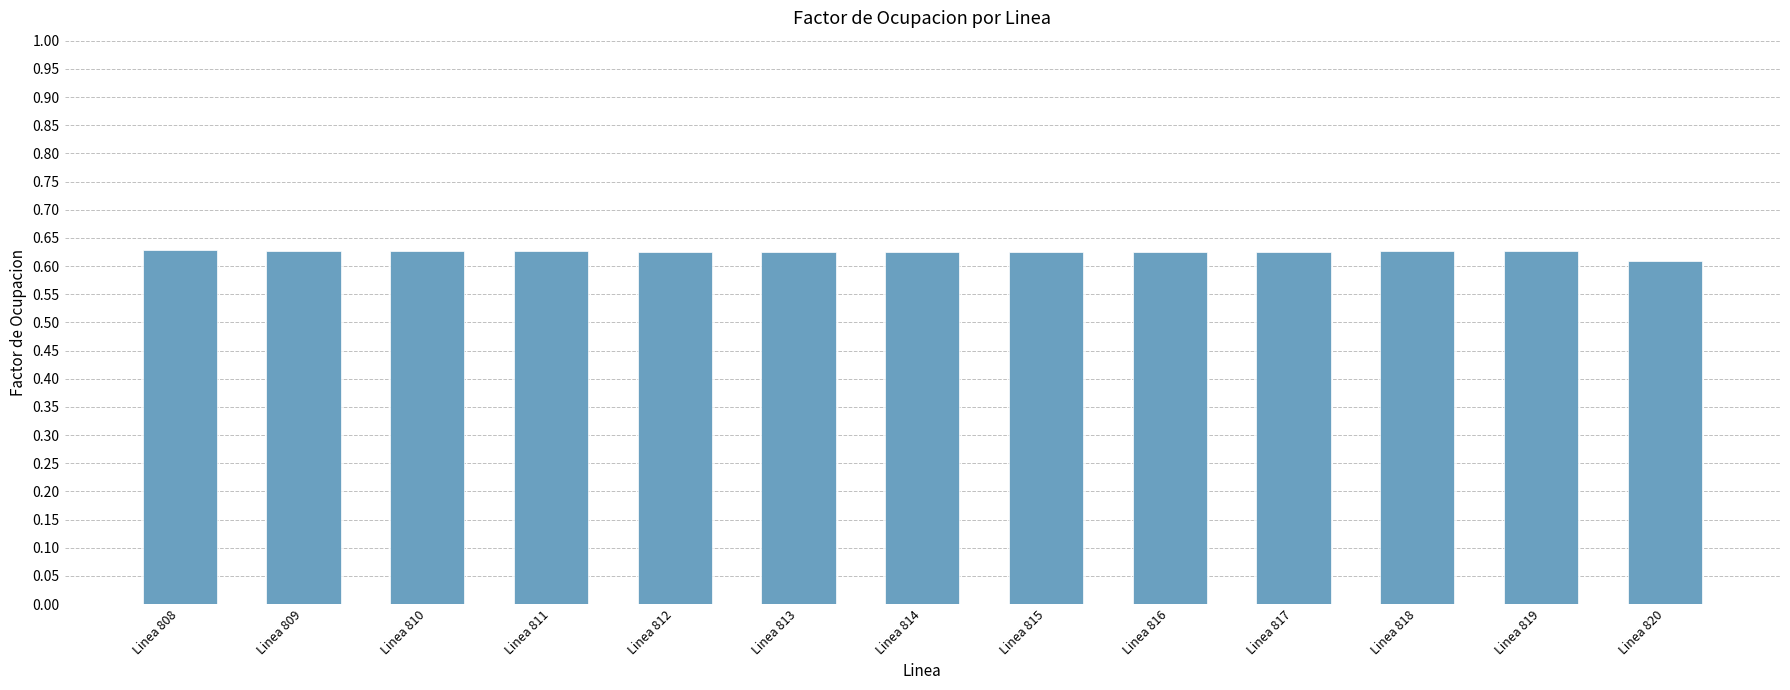

The chart shows a value of 0.6 at Linea 814. True or false?

True